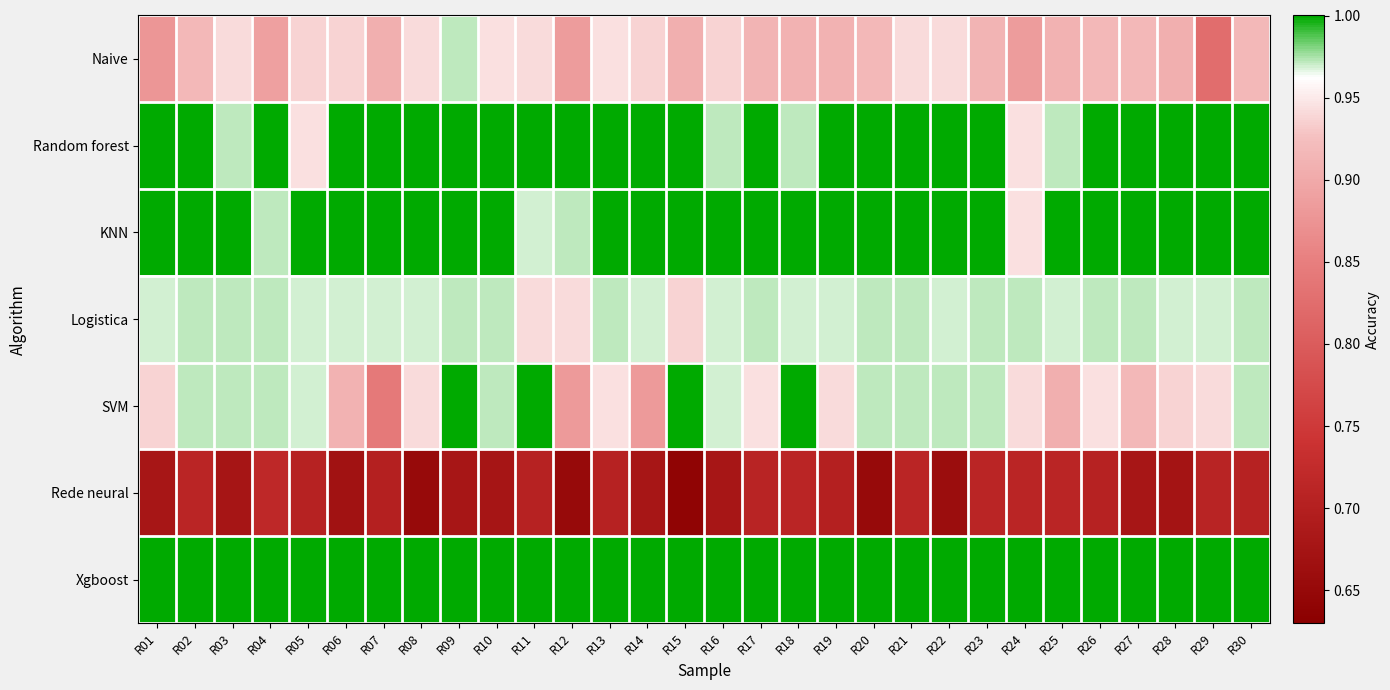

Reading right to left, list all the values displayed in this chart.

Naive: R30=0.9	R29=0.8	R28=0.9	R27=0.9	R26=0.9	R25=0.9	R24=0.9	R23=0.9	R22=0.9	R21=0.9	R20=0.9	R19=0.9	R18=0.9	R17=0.9	R16=0.9	R15=0.9	R14=0.9	R13=0.9	R12=0.9	R11=0.9	R10=0.9	R09=1.0	R08=0.9	R07=0.9	R06=0.9	R05=0.9	R04=0.9	R03=0.9	R02=0.9	R01=0.9
Random forest: R30=1.0	R29=1.0	R28=1.0	R27=1.0	R26=1.0	R25=1.0	R24=0.9	R23=1.0	R22=1.0	R21=1.0	R20=1.0	R19=1.0	R18=1.0	R17=1.0	R16=1.0	R15=1.0	R14=1.0	R13=1.0	R12=1.0	R11=1.0	R10=1.0	R09=1.0	R08=1.0	R07=1.0	R06=1.0	R05=0.9	R04=1.0	R03=1.0	R02=1.0	R01=1.0
KNN: R30=1.0	R29=1.0	R28=1.0	R27=1.0	R26=1.0	R25=1.0	R24=0.9	R23=1.0	R22=1.0	R21=1.0	R20=1.0	R19=1.0	R18=1.0	R17=1.0	R16=1.0	R15=1.0	R14=1.0	R13=1.0	R12=1.0	R11=1.0	R10=1.0	R09=1.0	R08=1.0	R07=1.0	R06=1.0	R05=1.0	R04=1.0	R03=1.0	R02=1.0	R01=1.0
Logistica: R30=1.0	R29=1.0	R28=1.0	R27=1.0	R26=1.0	R25=1.0	R24=1.0	R23=1.0	R22=1.0	R21=1.0	R20=1.0	R19=1.0	R18=1.0	R17=1.0	R16=1.0	R15=0.9	R14=1.0	R13=1.0	R12=0.9	R11=0.9	R10=1.0	R09=1.0	R08=1.0	R07=1.0	R06=1.0	R05=1.0	R04=1.0	R03=1.0	R02=1.0	R01=1.0
SVM: R30=1.0	R29=0.9	R28=0.9	R27=0.9	R26=0.9	R25=0.9	R24=0.9	R23=1.0	R22=1.0	R21=1.0	R20=1.0	R19=0.9	R18=1.0	R17=0.9	R16=1.0	R15=1.0	R14=0.9	R13=0.9	R12=0.9	R11=1.0	R10=1.0	R09=1.0	R08=0.9	R07=0.8	R06=0.9	R05=1.0	R04=1.0	R03=1.0	R02=1.0	R01=0.9
Rede neural: R30=0.7	R29=0.7	R28=0.7	R27=0.7	R26=0.7	R25=0.7	R24=0.7	R23=0.7	R22=0.7	R21=0.7	R20=0.7	R19=0.7	R18=0.7	R17=0.7	R16=0.7	R15=0.6	R14=0.7	R13=0.7	R12=0.7	R11=0.7	R10=0.7	R09=0.7	R08=0.7	R07=0.7	R06=0.7	R05=0.7	R04=0.7	R03=0.7	R02=0.7	R01=0.7
Xgboost: R30=1.0	R29=1.0	R28=1.0	R27=1.0	R26=1.0	R25=1.0	R24=1.0	R23=1.0	R22=1.0	R21=1.0	R20=1.0	R19=1.0	R18=1.0	R17=1.0	R16=1.0	R15=1.0	R14=1.0	R13=1.0	R12=1.0	R11=1.0	R10=1.0	R09=1.0	R08=1.0	R07=1.0	R06=1.0	R05=1.0	R04=1.0	R03=1.0	R02=1.0	R01=1.0